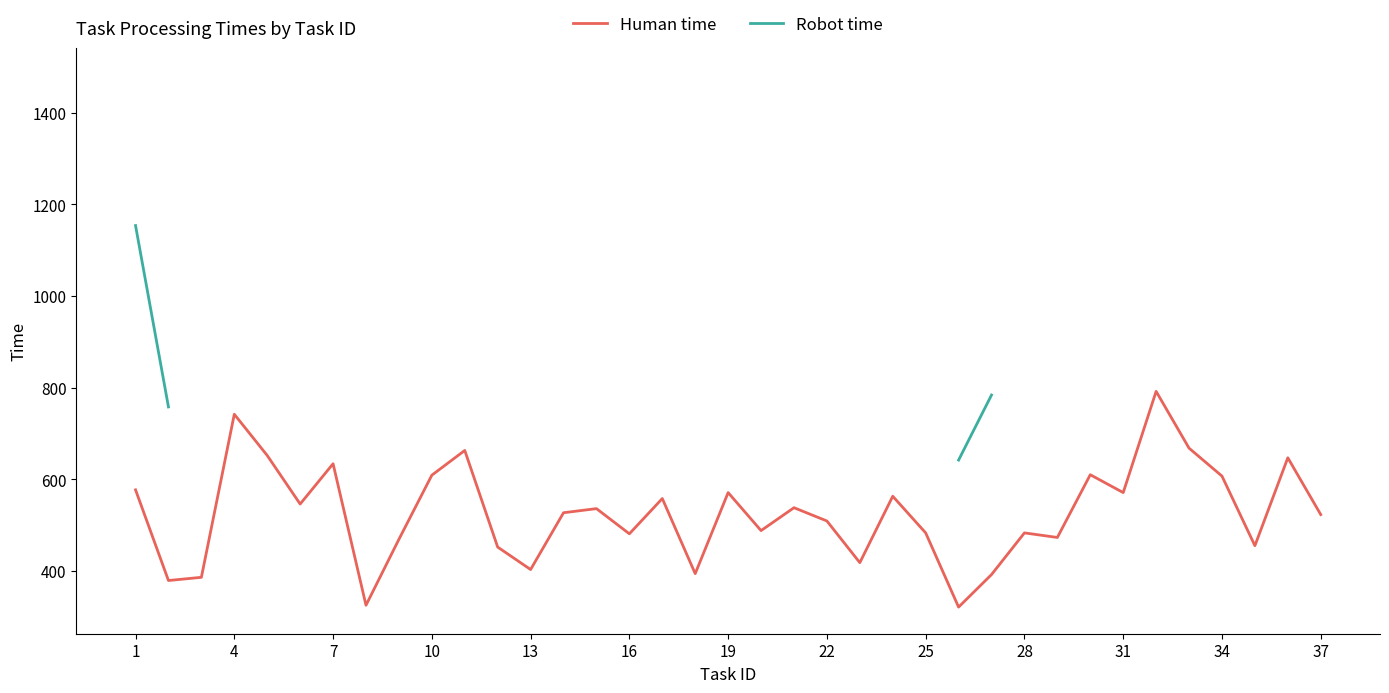

What is the lowest value of the Human time series?

321